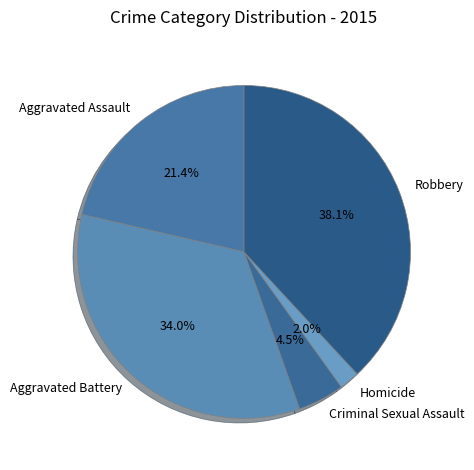

Which category has the smallest portion of the pie?

Homicide